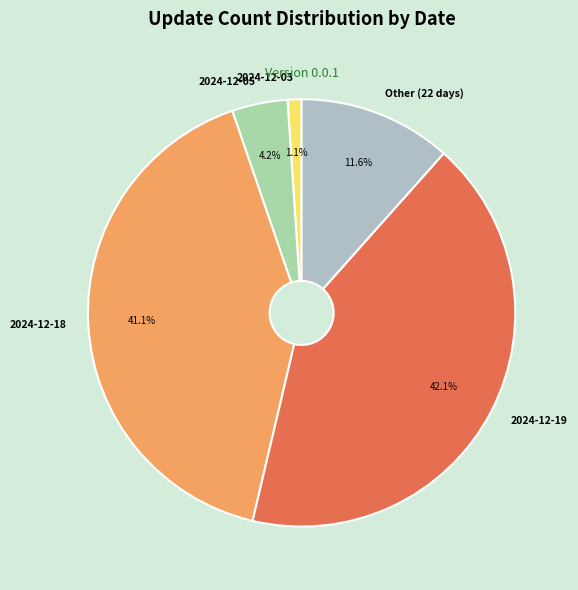

To the nearest percent, what is the average slice percentage?

20%